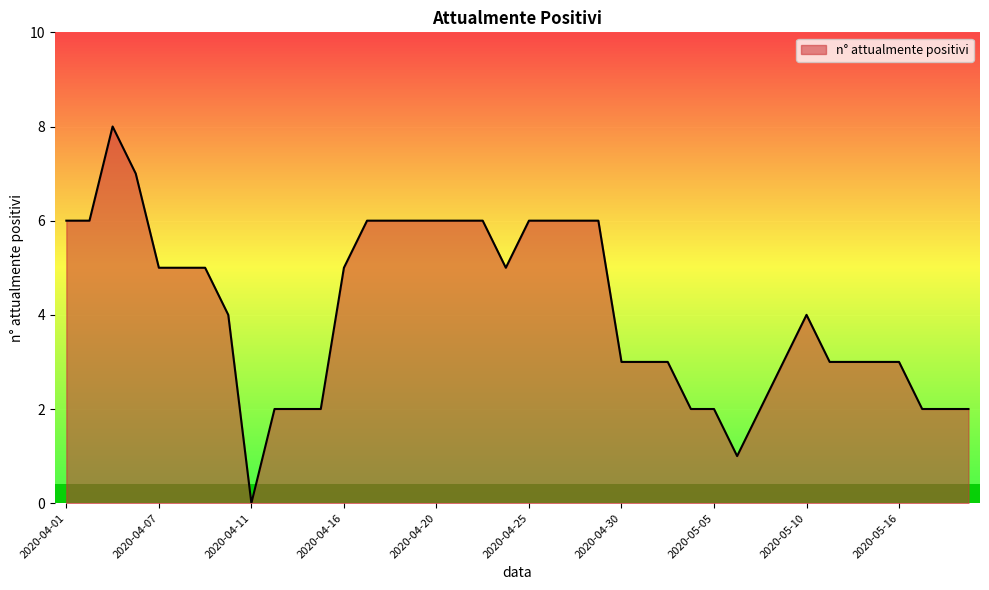

How many categories are shown in the chart?

40